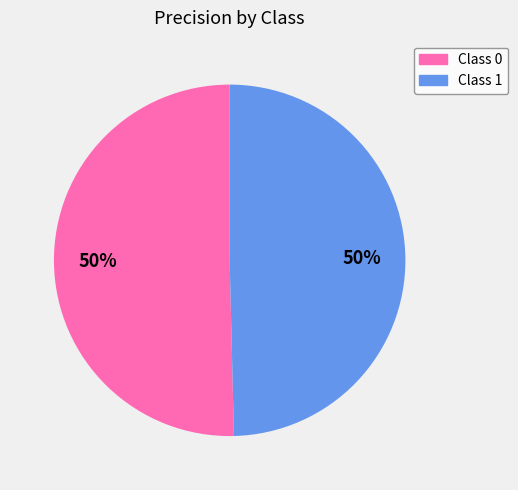

To the nearest percent, what portion does Class 1 represent?

50%